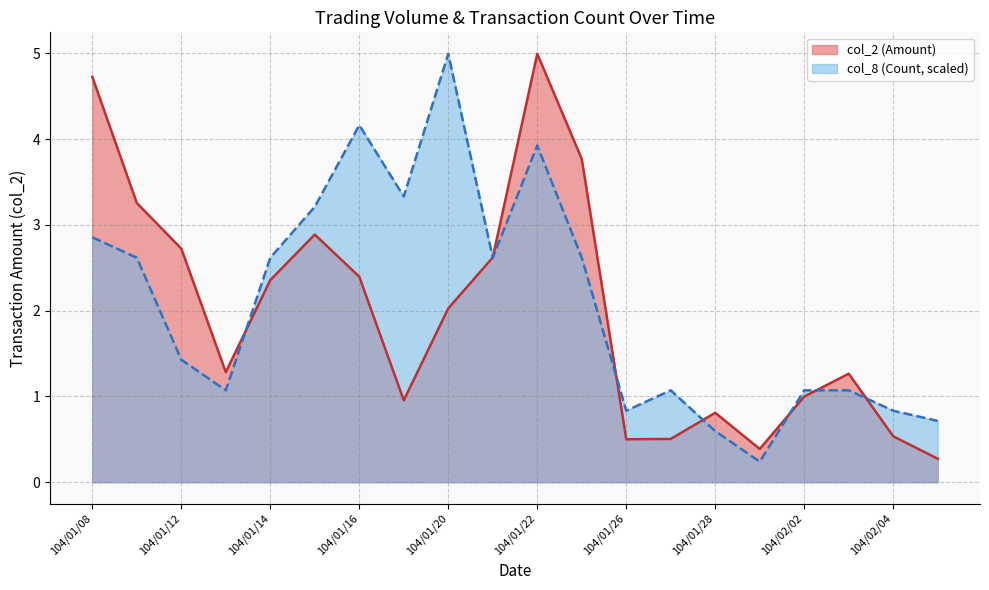

Reading left to right, what are all the values shown in this chart?

col_2: 4.7	3.3	2.7	1.3	2.4	2.9	2.4	1.0	2.0	2.6	5.0	3.8	0.5	0.5	0.8	0.4	1.0	1.3	0.5	0.3
col_8: 2.9	2.6	1.4	1.1	2.6	3.2	4.2	3.3	5.0	2.6	3.9	2.6	0.8	1.1	0.6	0.2	1.1	1.1	0.8	0.7